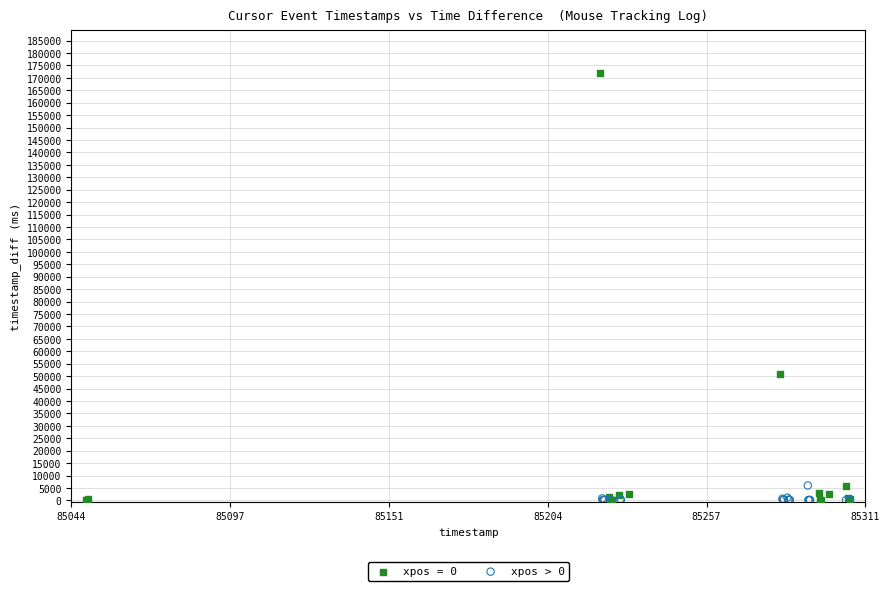

Which series has the widest spread of Y values?

xpos = 0